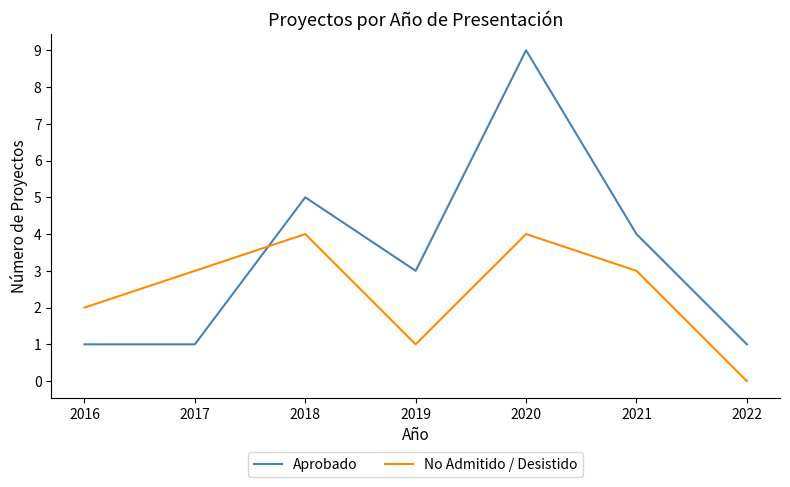

How many times do No Admitido / Desistido and Aprobado cross each other?

1